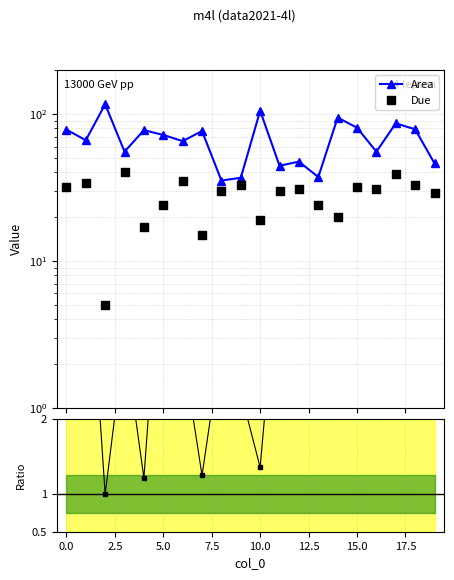

At which category is the sum across all series the highest?

17